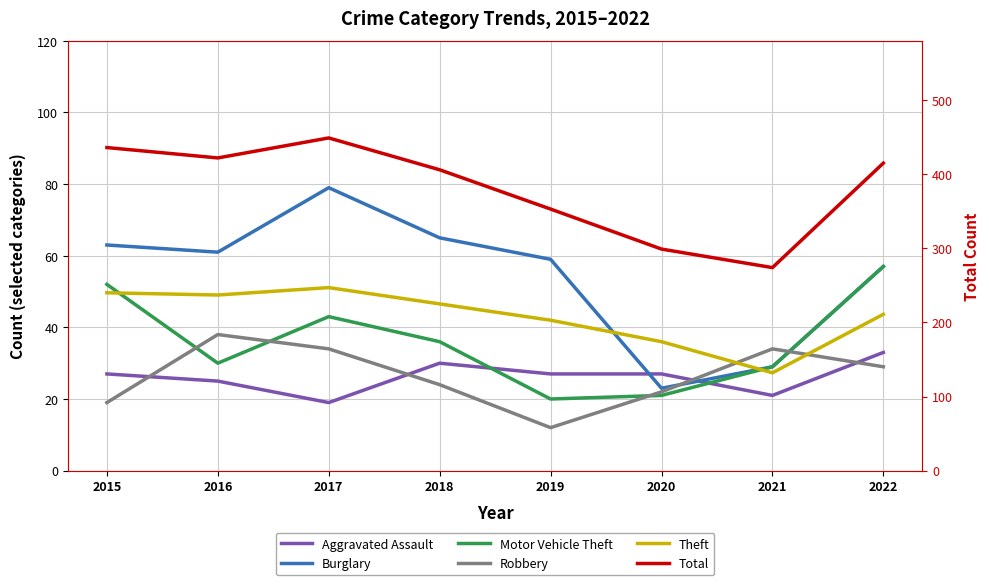

At which label is Aggravated Assault closest to 26?

2015